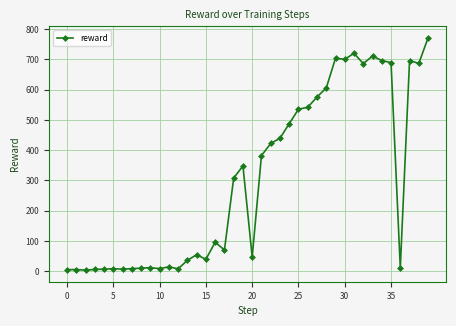

What is the value of the 34th point from the left?

711.1